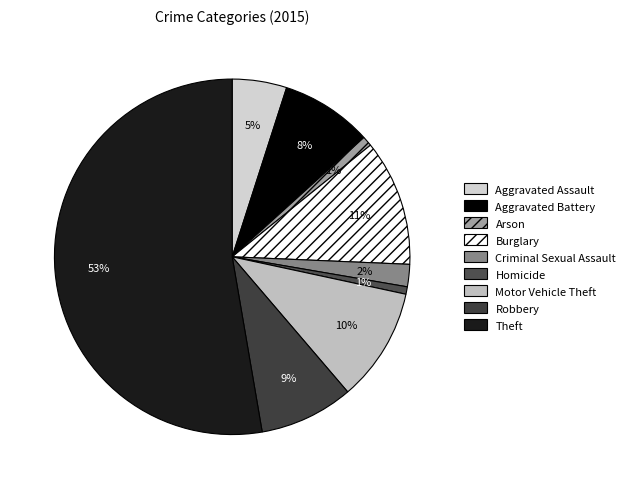

To the nearest percent, what is the average slice percentage?

11%